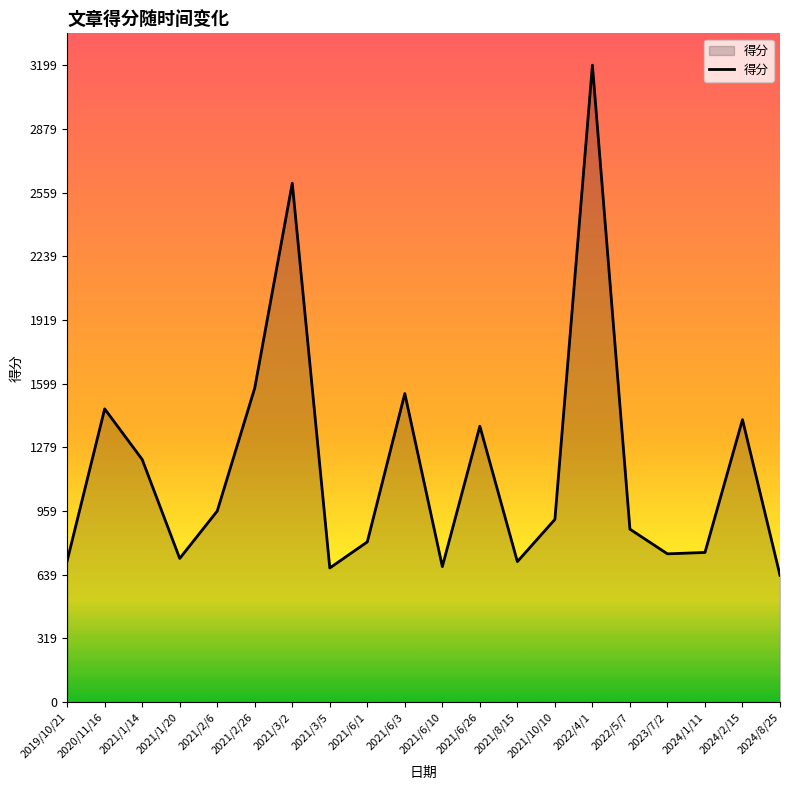

What is the difference between the values at 2021/1/14 and 2019/10/21?

509